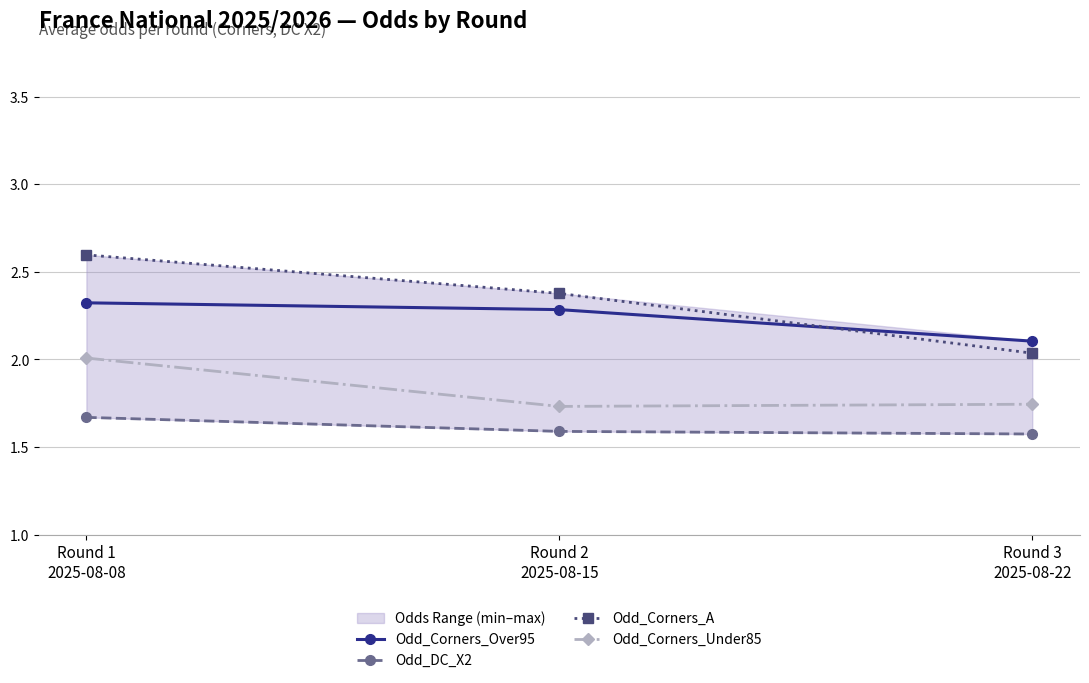

Which label corresponds to the smallest value in the chart?

Round 3
2025-08-22